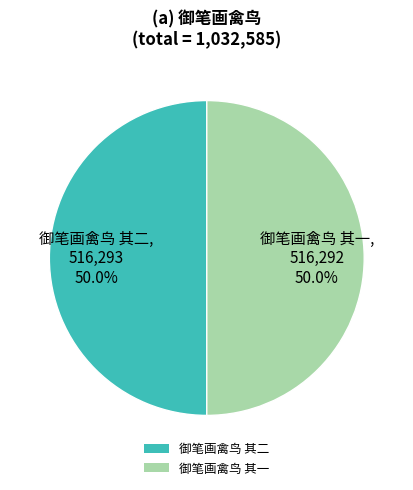

To the nearest percent, what portion does 御笔画禽鸟 其二 represent?

50%